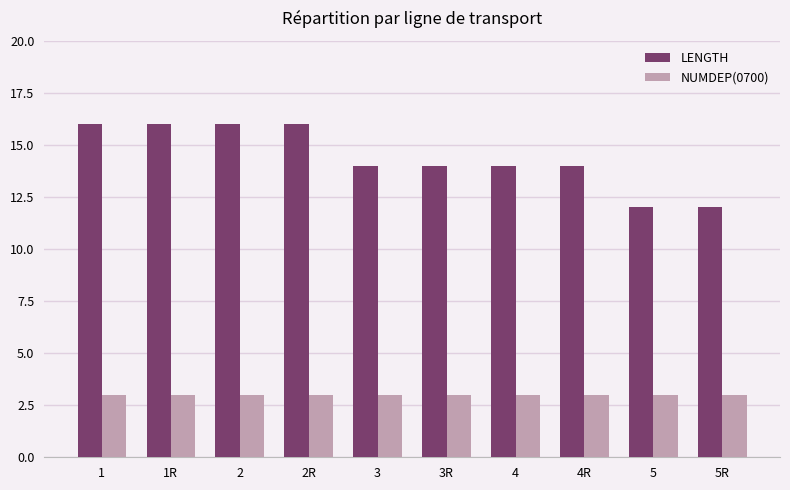

Reading left to right, list all the values displayed in this chart.

LENGTH: 16	16	16	16	14	14	14	14	12	12
NUMDEP(0700): 3	3	3	3	3	3	3	3	3	3